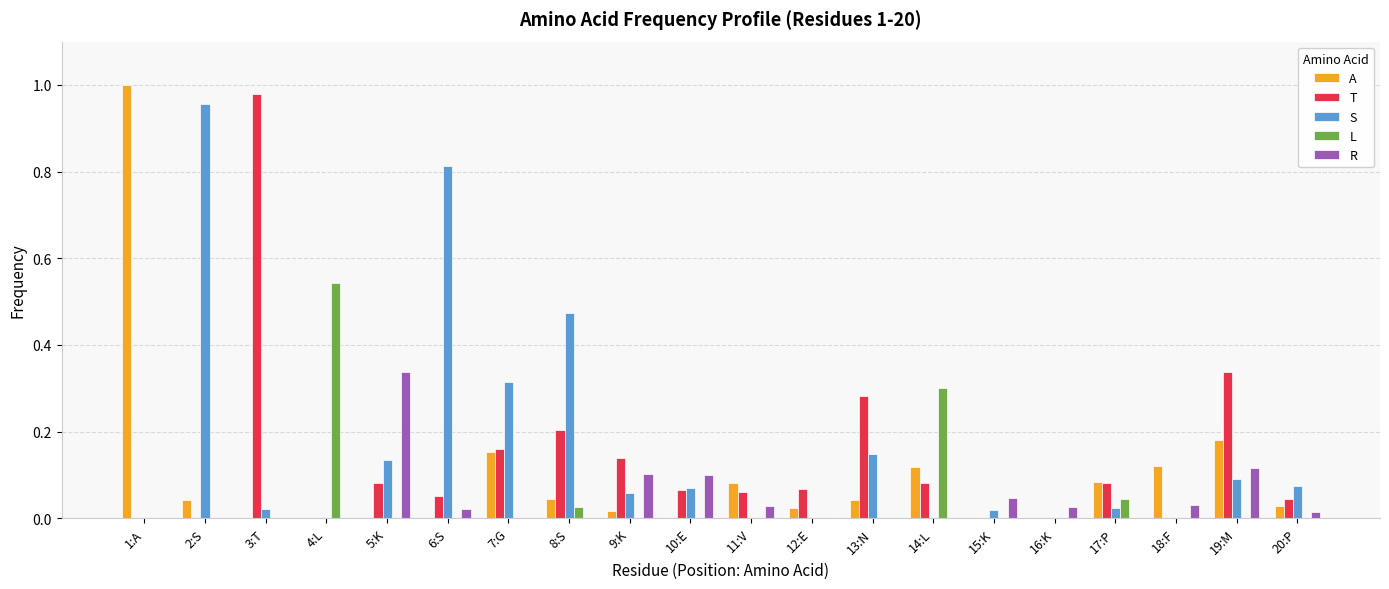

What are all the series names shown in the legend?

A, T, S, L, R